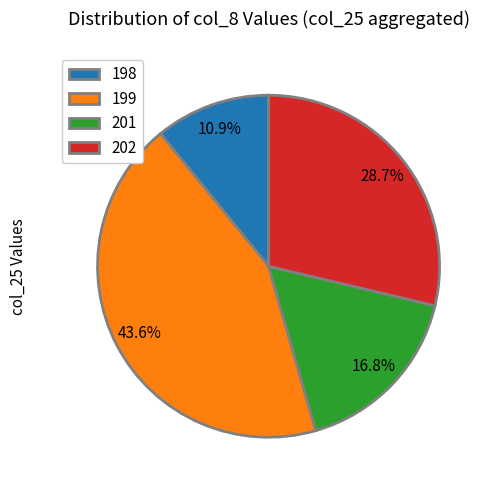

Which category has the smallest portion of the pie?

198